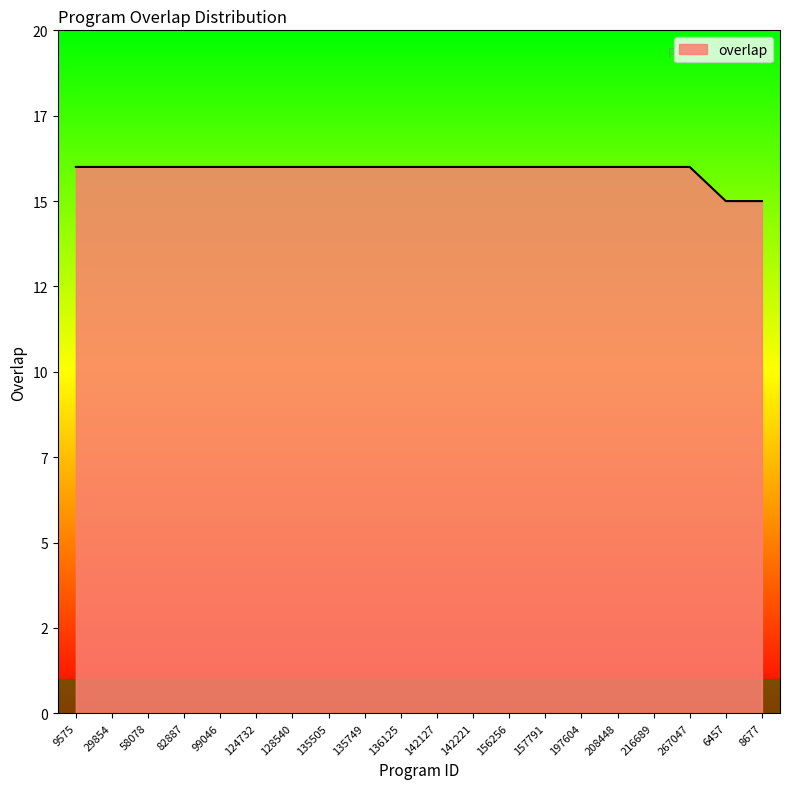

What is the maximum value shown in the chart?

16